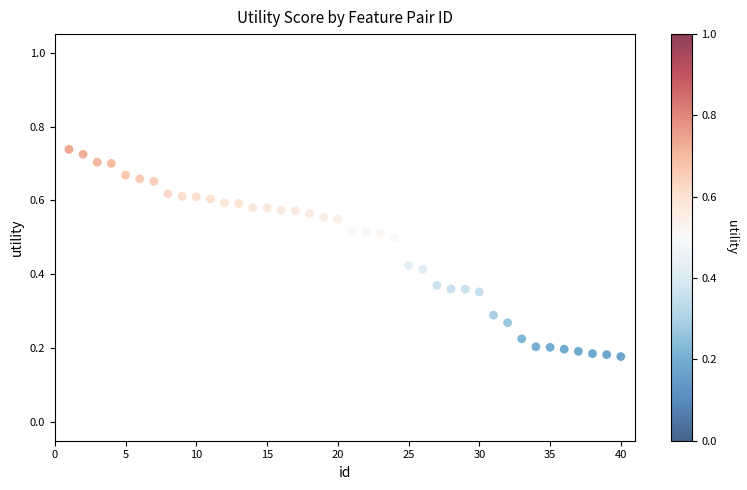

Count the number of points in this scatter plot.

40